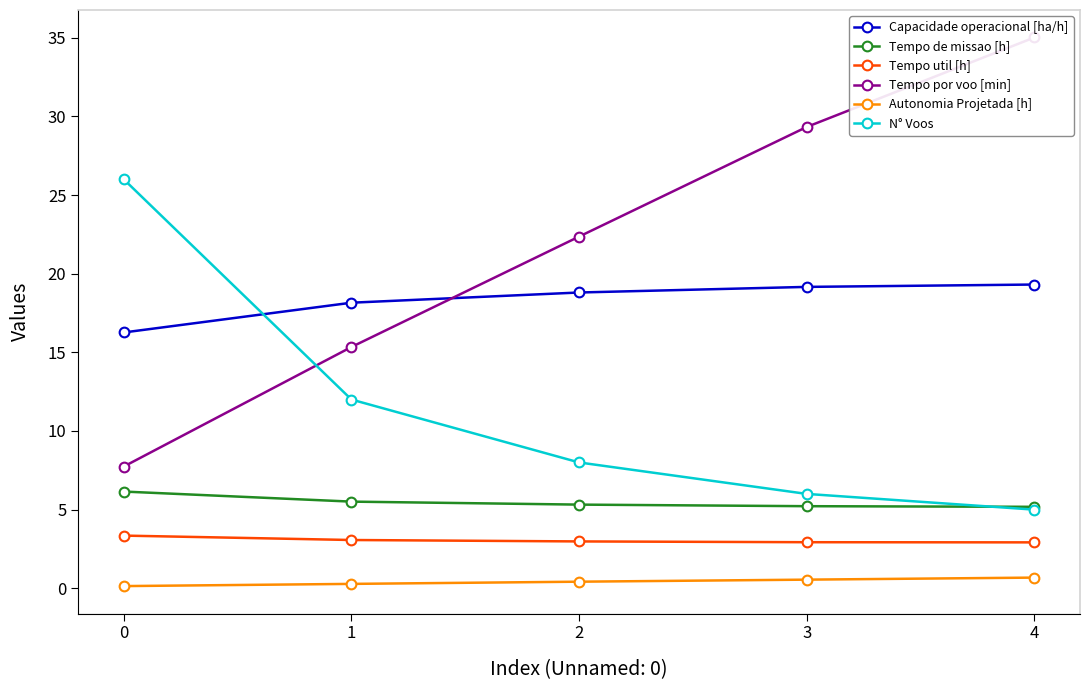

True or false: N° Voos has more than 2 points higher than both neighbors.

False